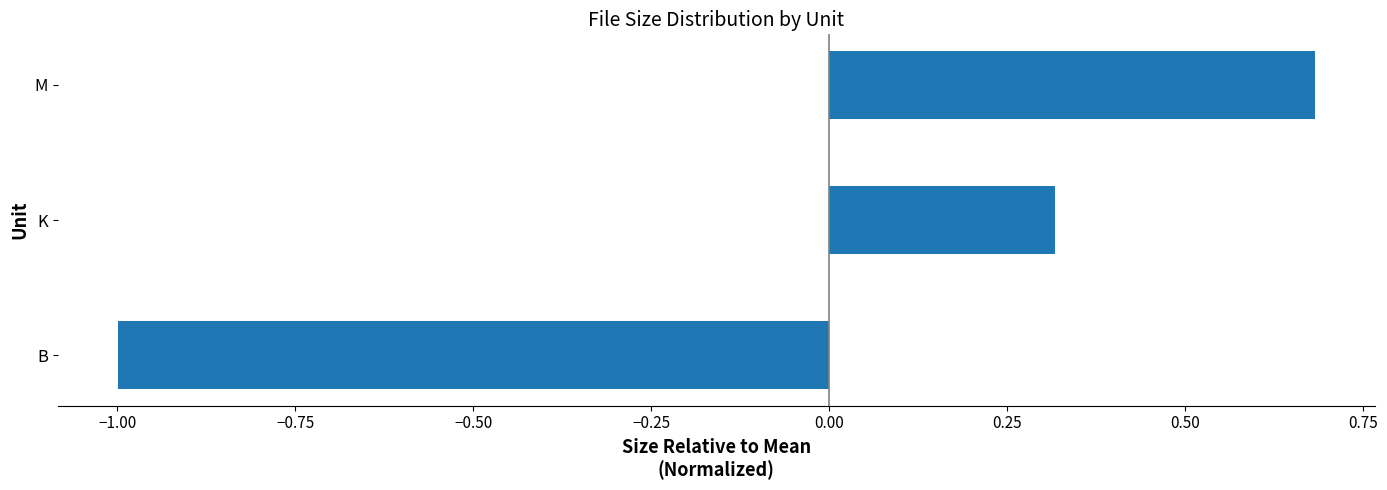

True or false: the data shows 0.2 at K.

False